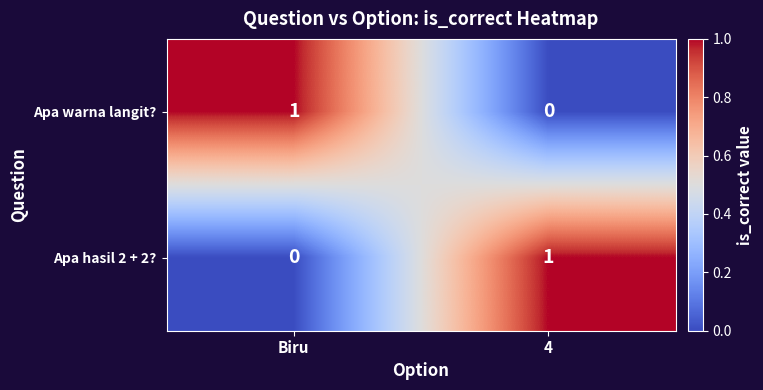

Is it true that Apa hasil 2 + 2? equals 1 at 4?

True